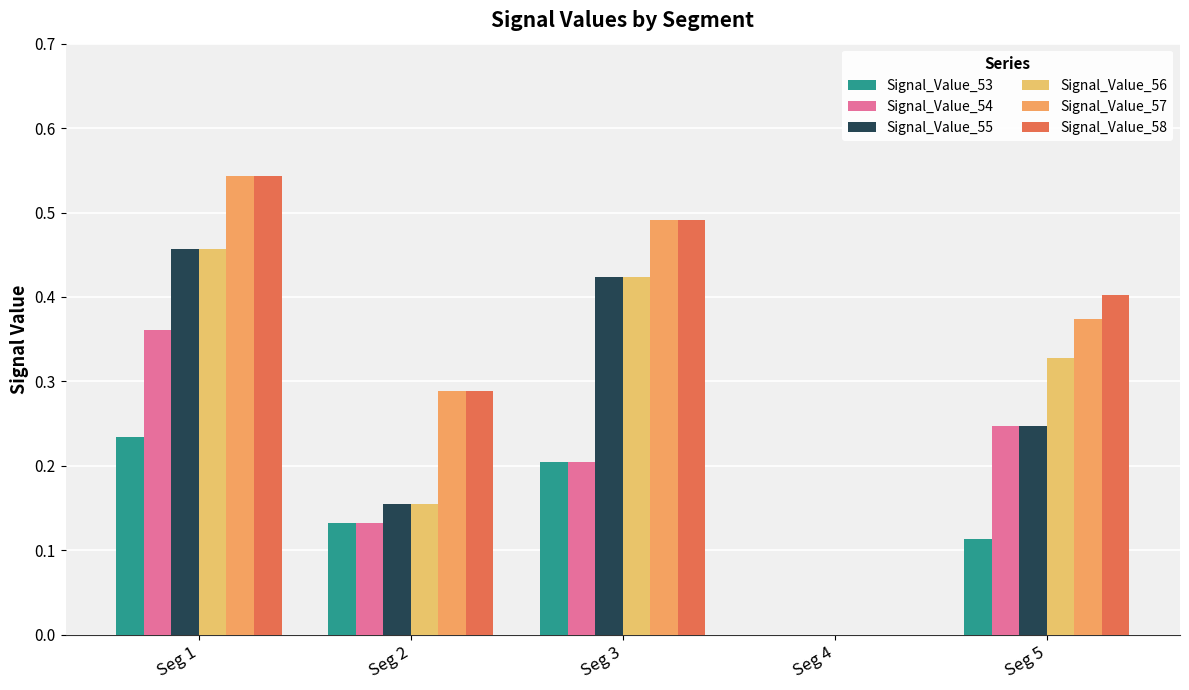

What is the sum of all Signal_Value_55 values?

1.3